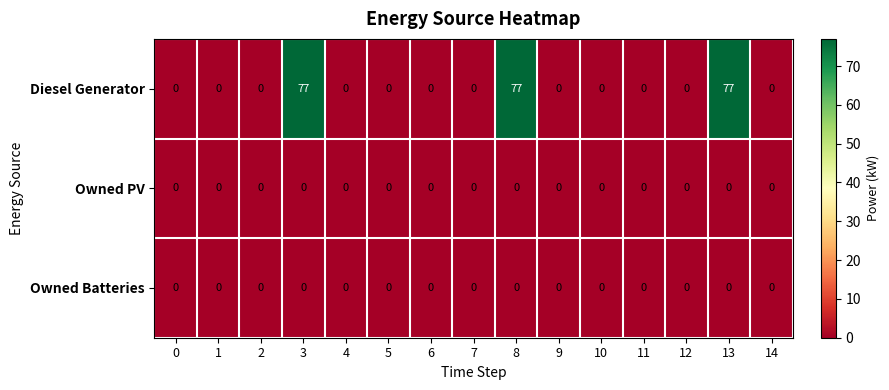

Which series has the largest range (max minus min)?

Diesel Generator